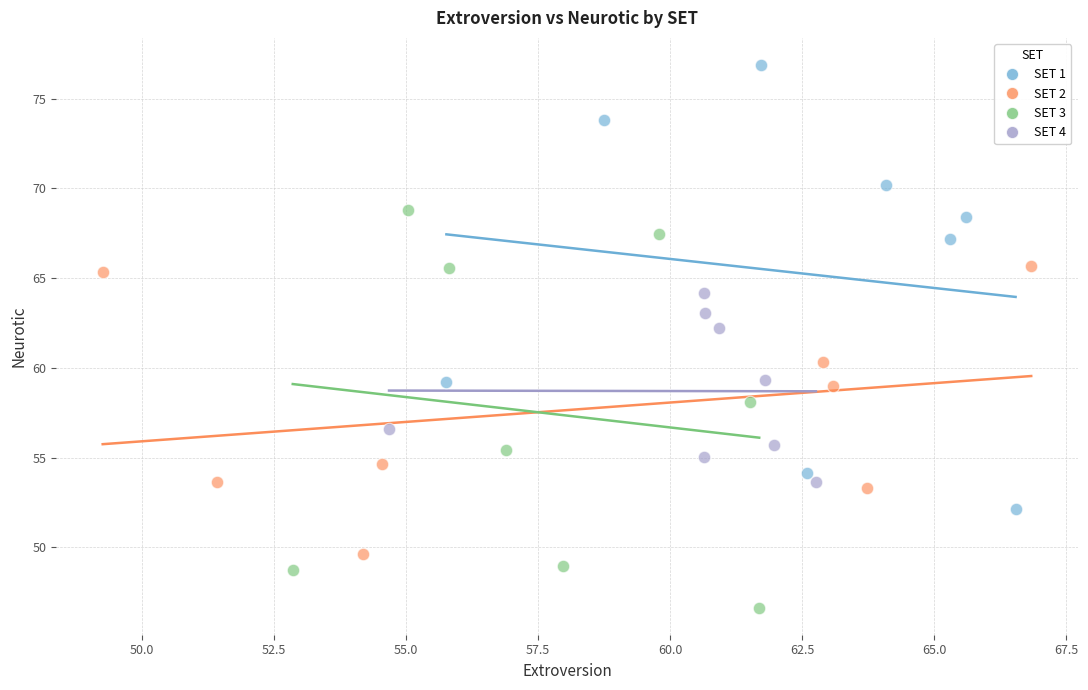

What are all the series names shown in the legend?

SET 1, SET 2, SET 3, SET 4